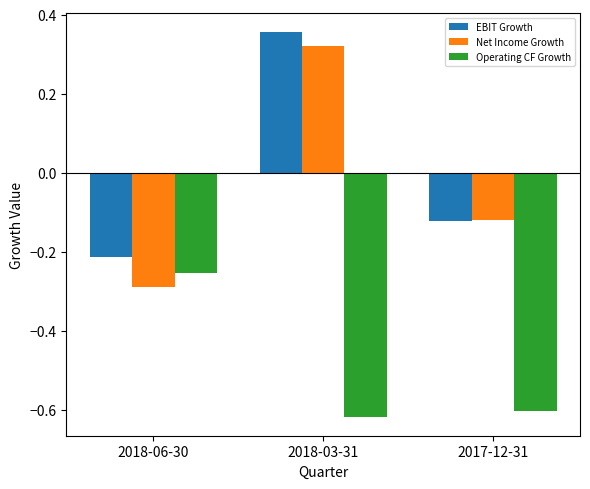

Are the bars horizontal?

No